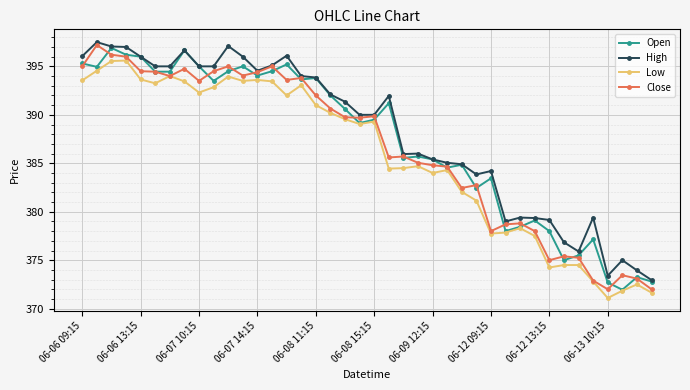

True or false: Close has more than 2 interior local peaks.

True